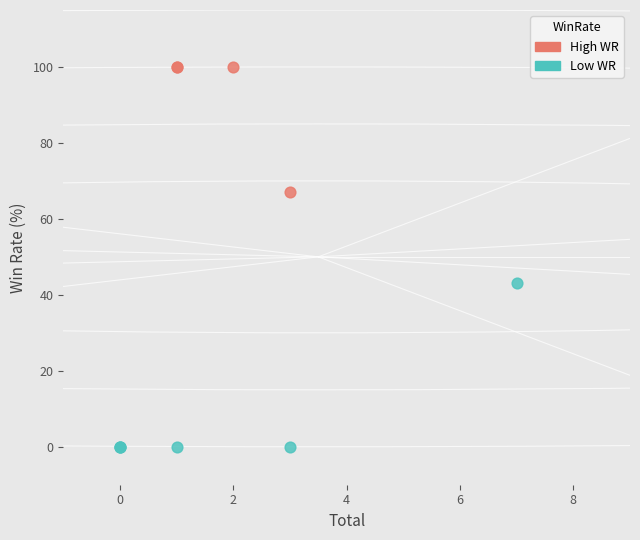

Which series has the largest Y range (max minus min)?

Low WR